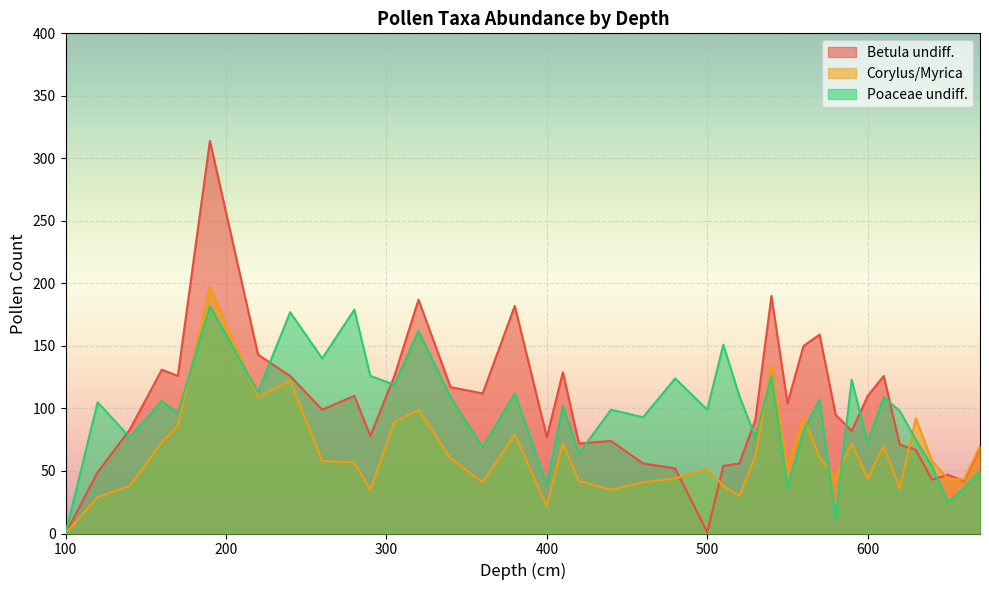

True or false: Corylus/Myrica has a value of 34 at 380.

False